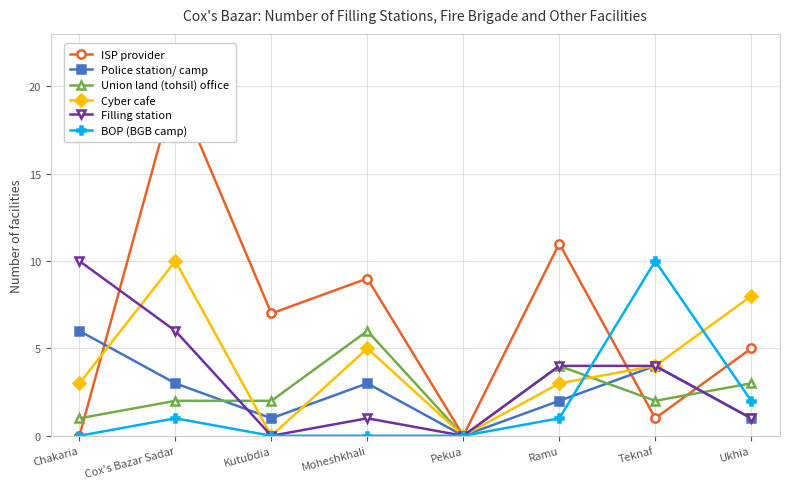

At which category is the sum across all series the highest?

Cox's Bazar Sadar